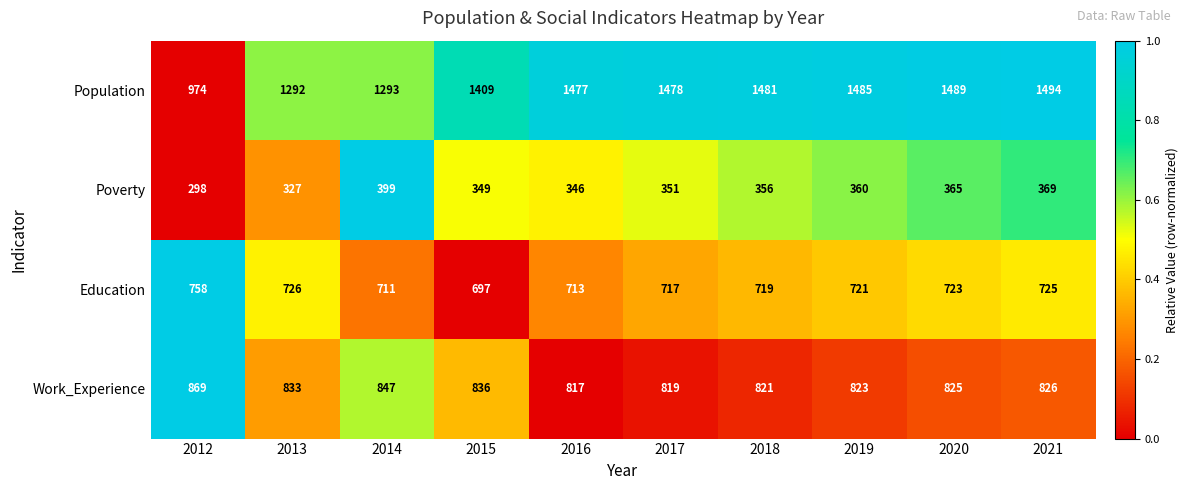

True or false: Work_Experience has a value of 406 at 2021.

False